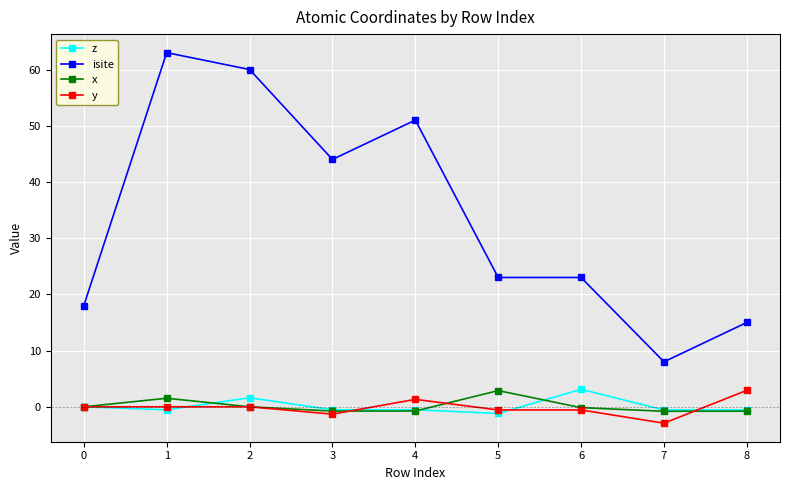

What are all the series names shown in the legend?

z, isite, x, y